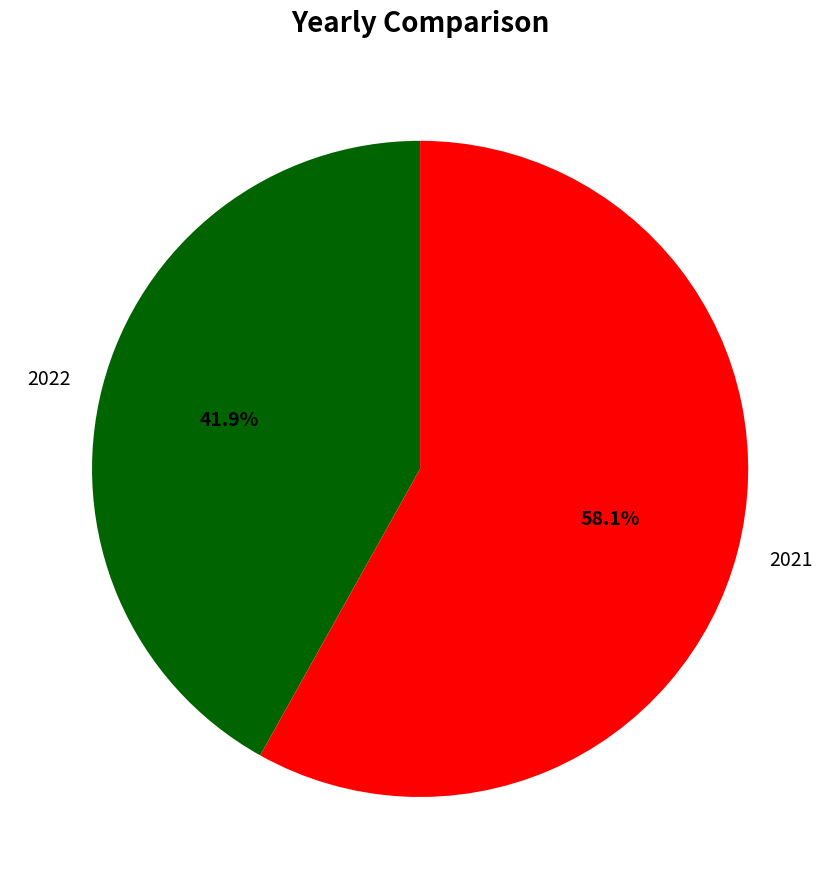

To the nearest percent, what is the difference between the largest and smallest slice percentages?

16%